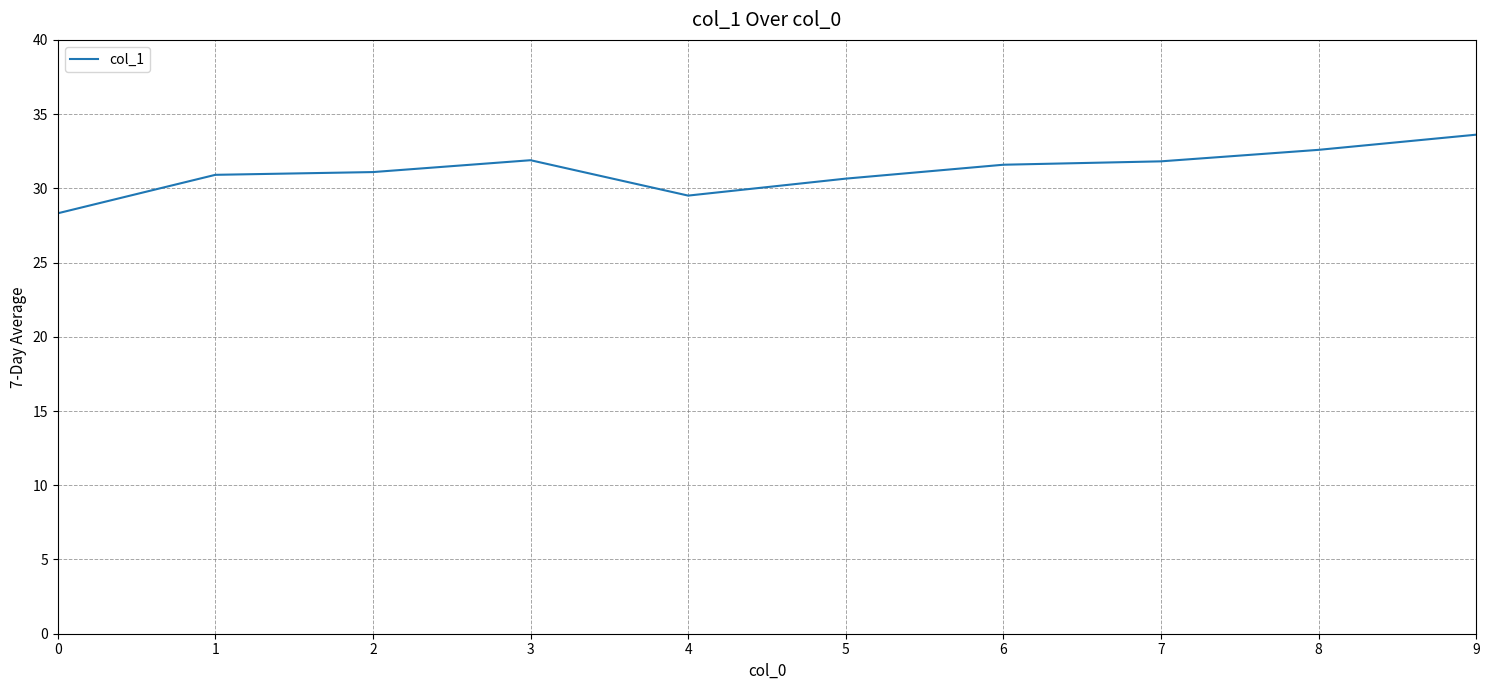

Is this an area chart (filled region under the line)?

No